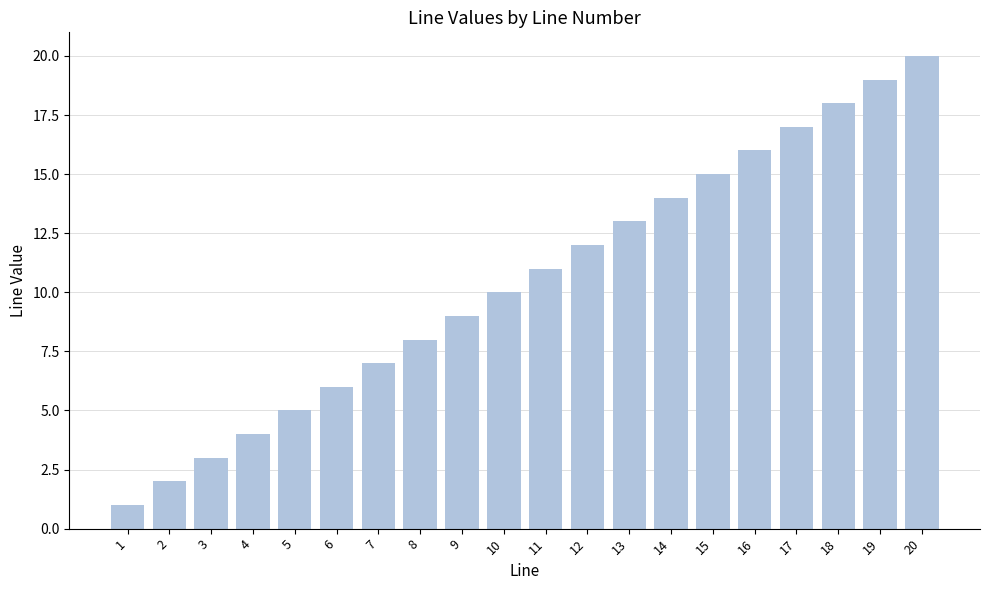

Reading left to right, what are all the values shown in this chart?

1=1	2=2	3=3	4=4	5=5	6=6	7=7	8=8	9=9	10=10	11=11	12=12	13=13	14=14	15=15	16=16	17=17	18=18	19=19	20=20